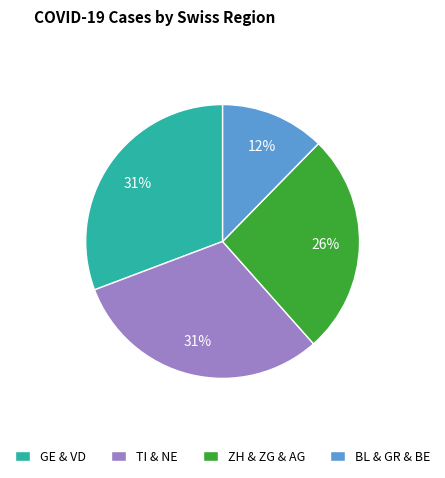

Which slice is the smallest?

BL & GR & BE